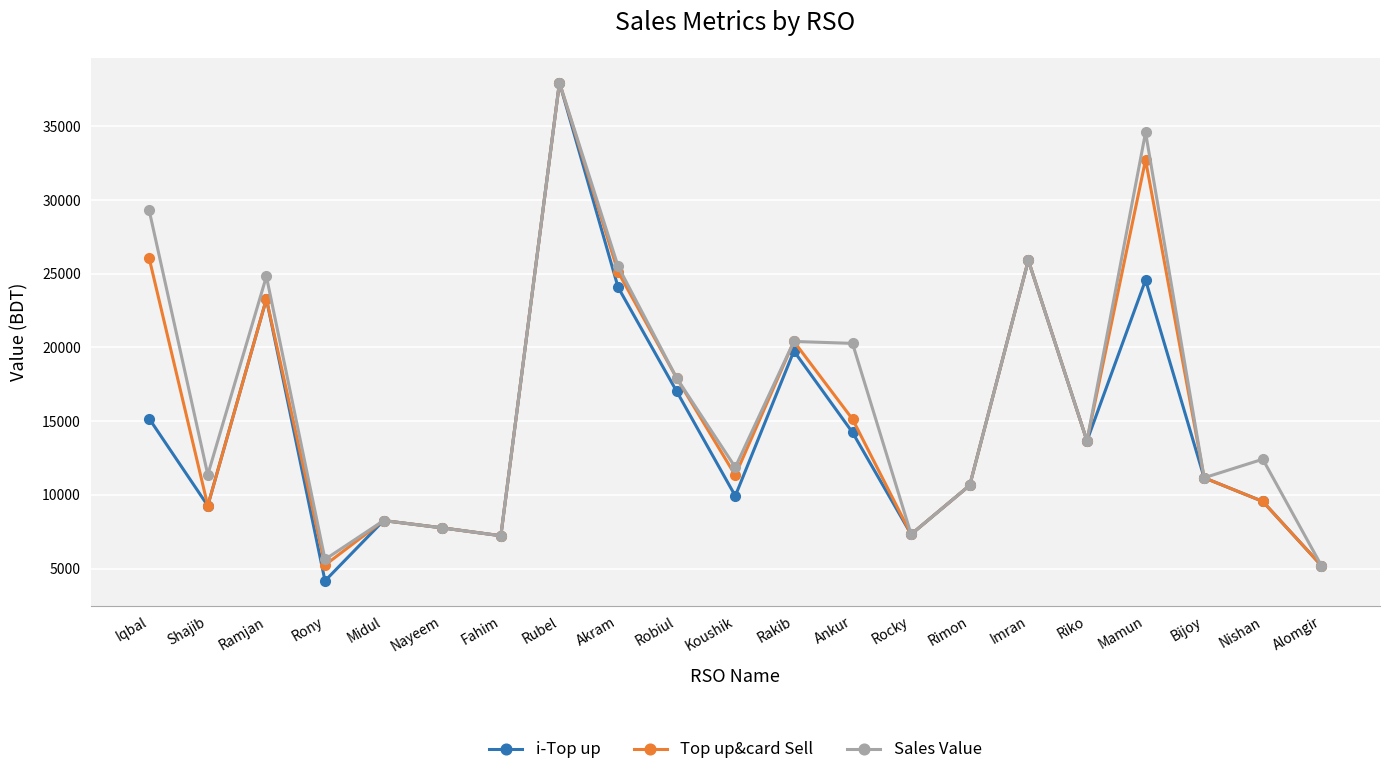

What is the maximum value shown in the chart?

37961